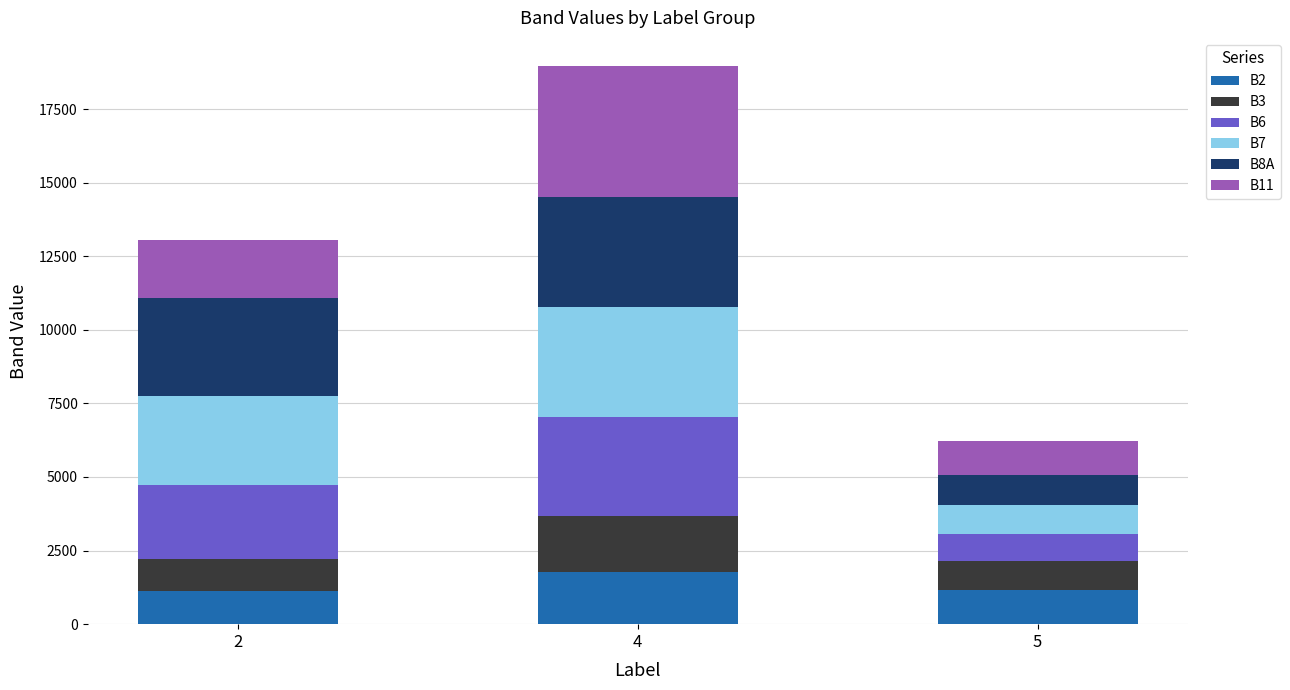

What is the maximum value for B2?

1774